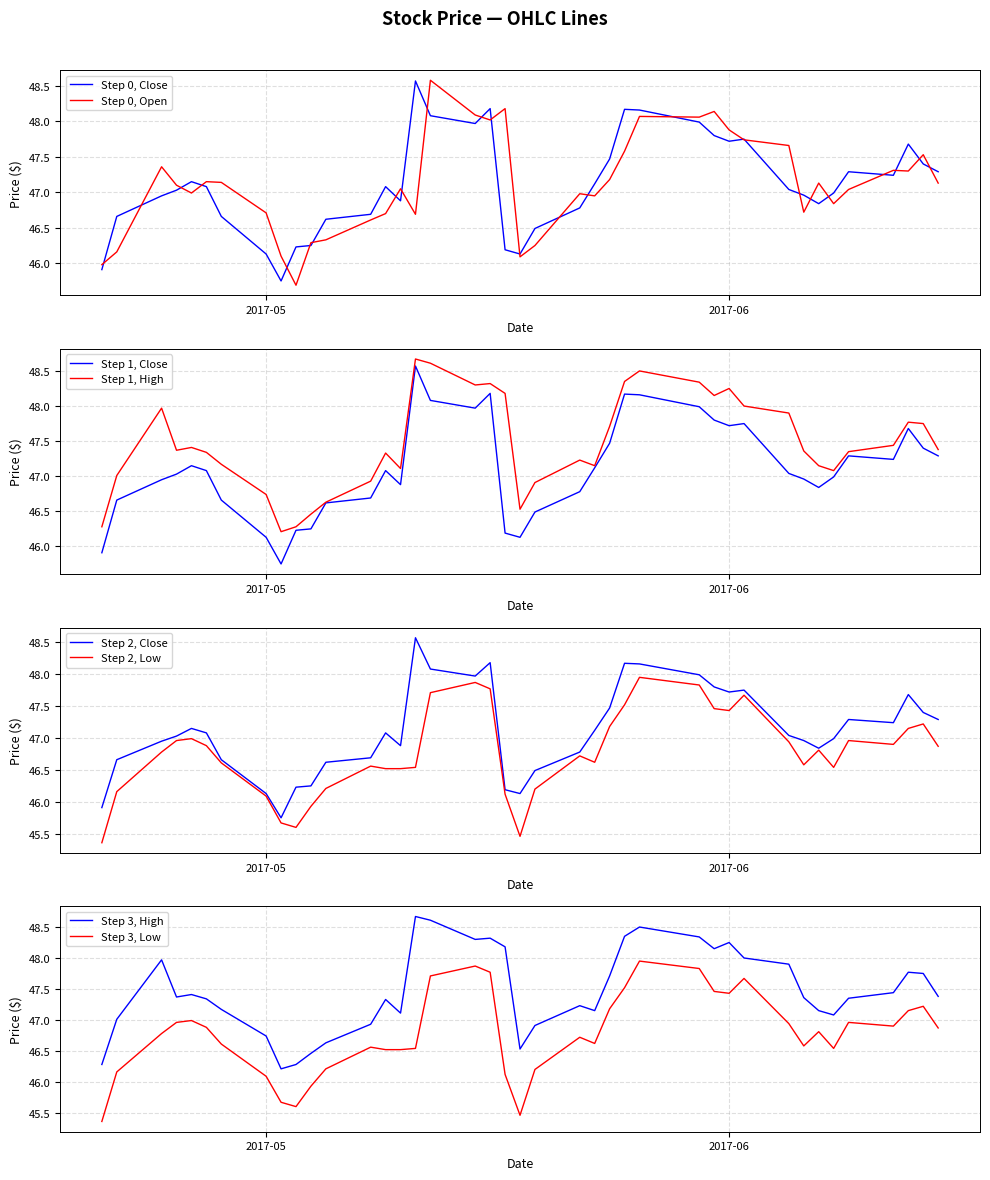

Read the Close value at 2017-06-13.

47.7